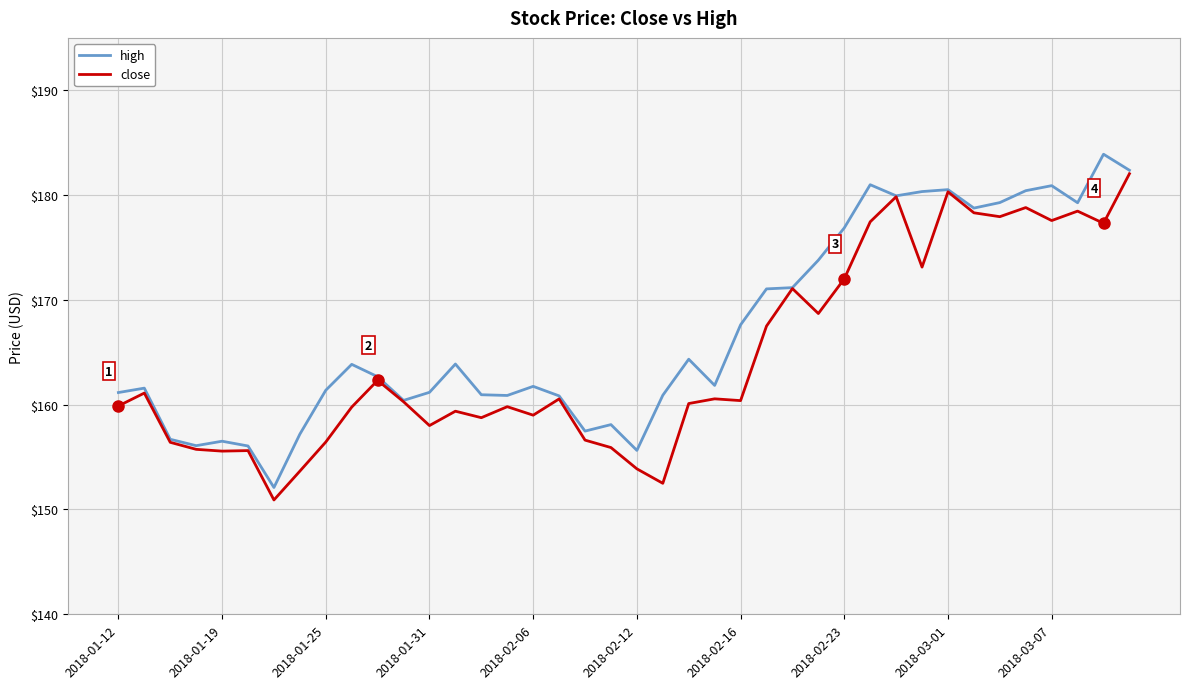

What is the maximum value for high?

183.9